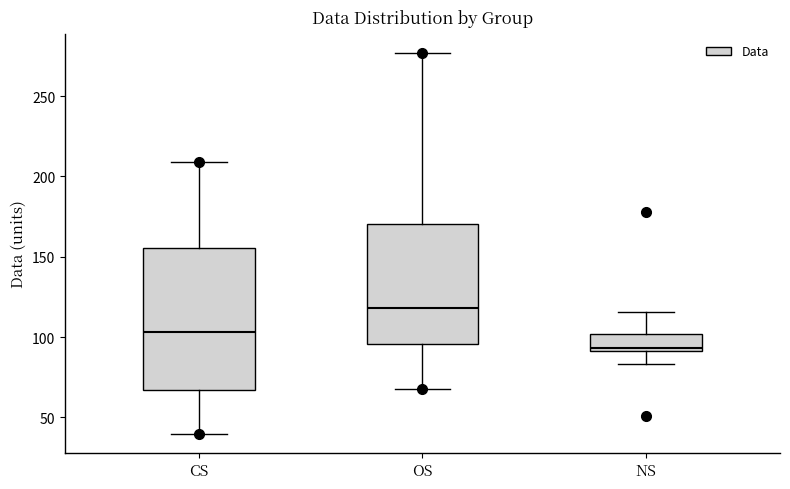

Which box is the tallest, from its lower edge to its upper edge?

CS